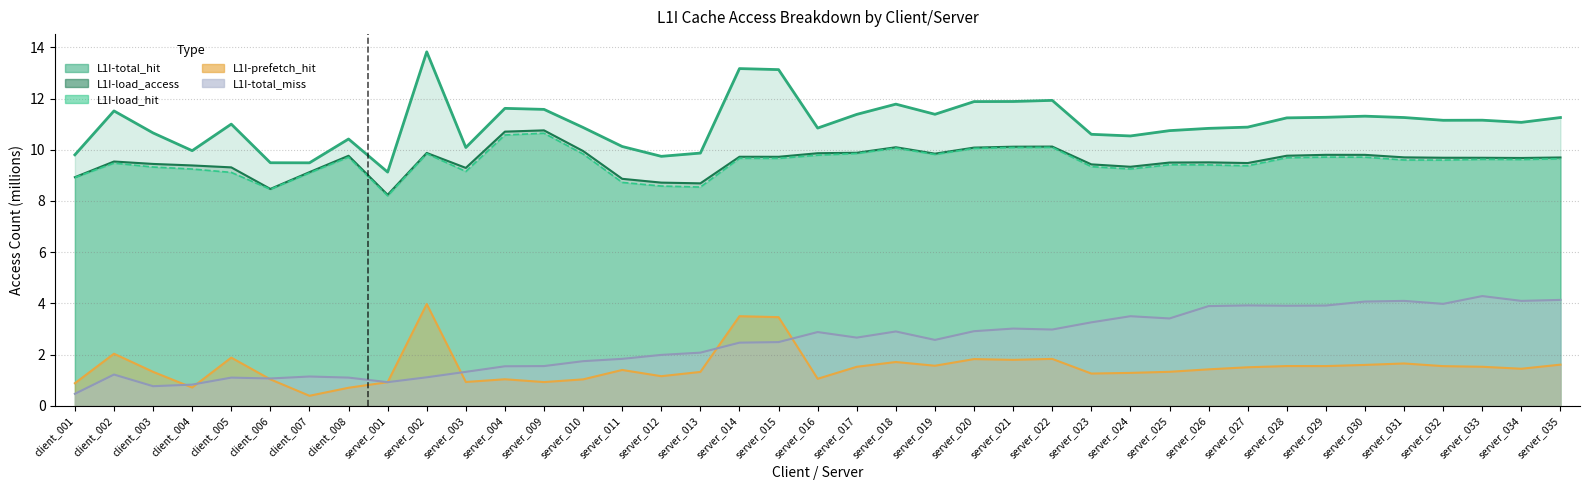

What is the spread (max minus min) of values at server_014?

10.7